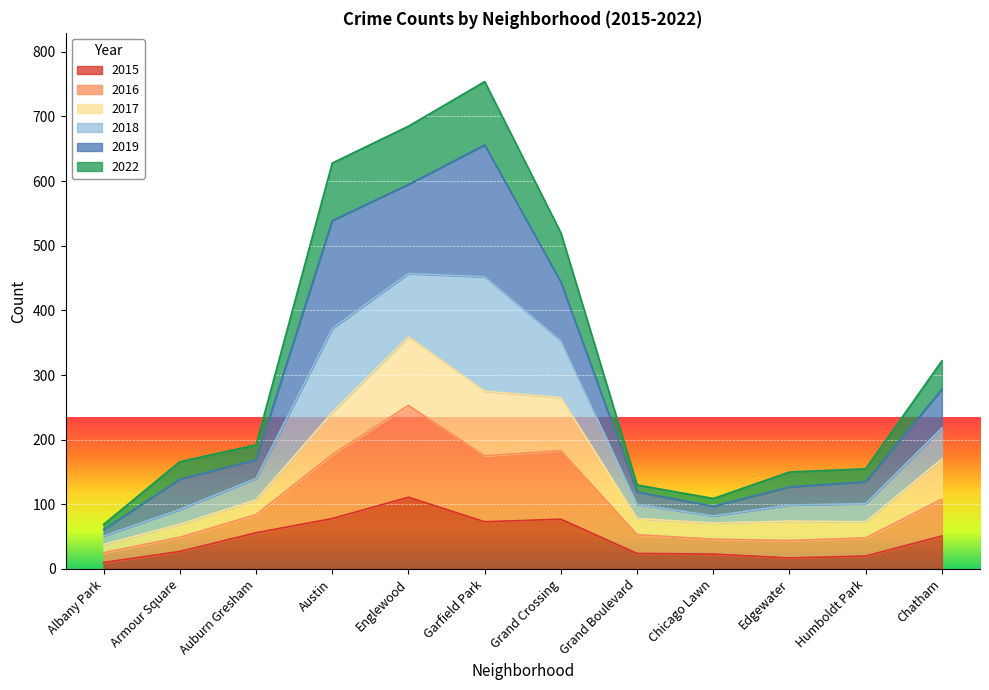

What are all the series names shown in the legend?

2015, 2016, 2017, 2018, 2019, 2022